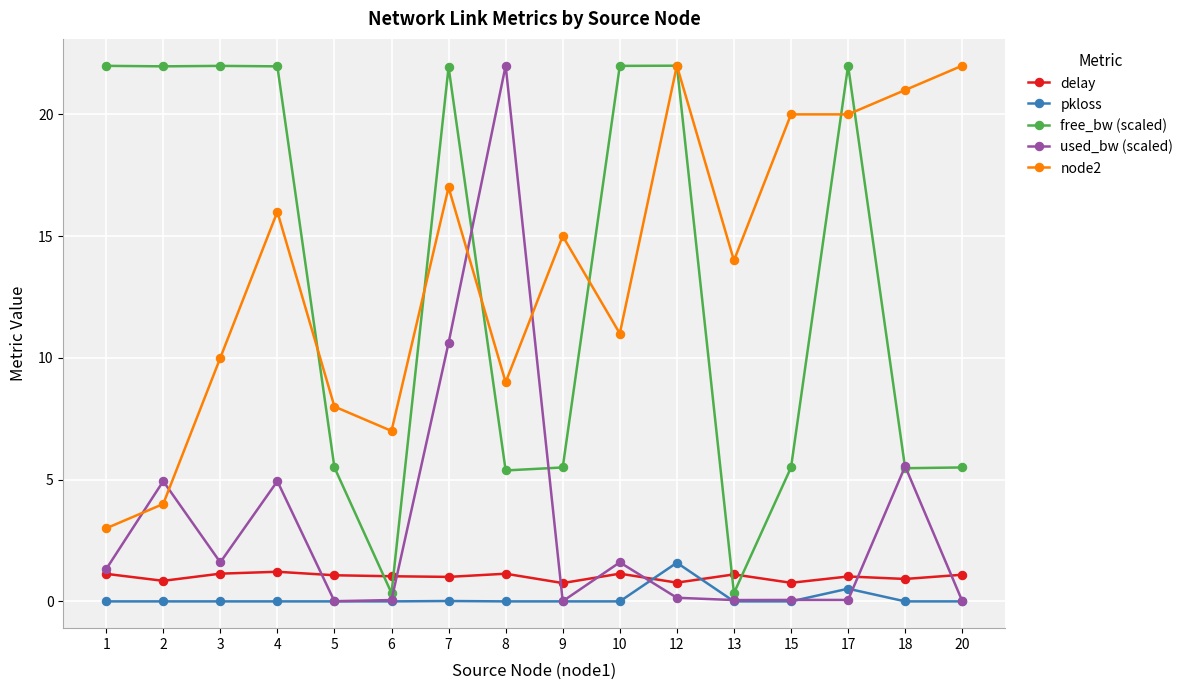

At how many categories does at least one series exceed 4?

16